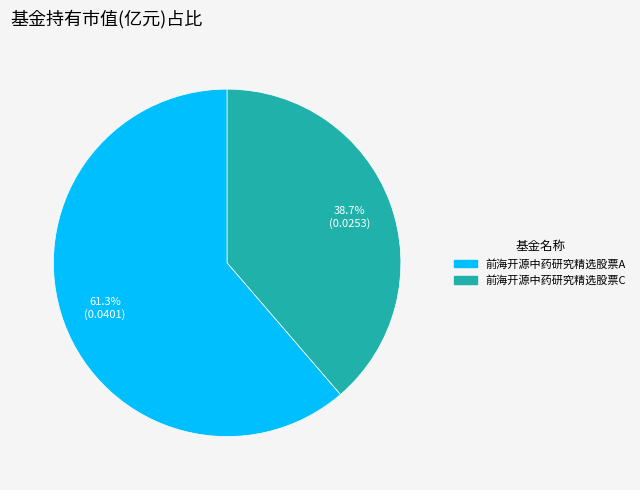

How much of the chart is everything except 前海开源中药研究精选股票A?

38.7%